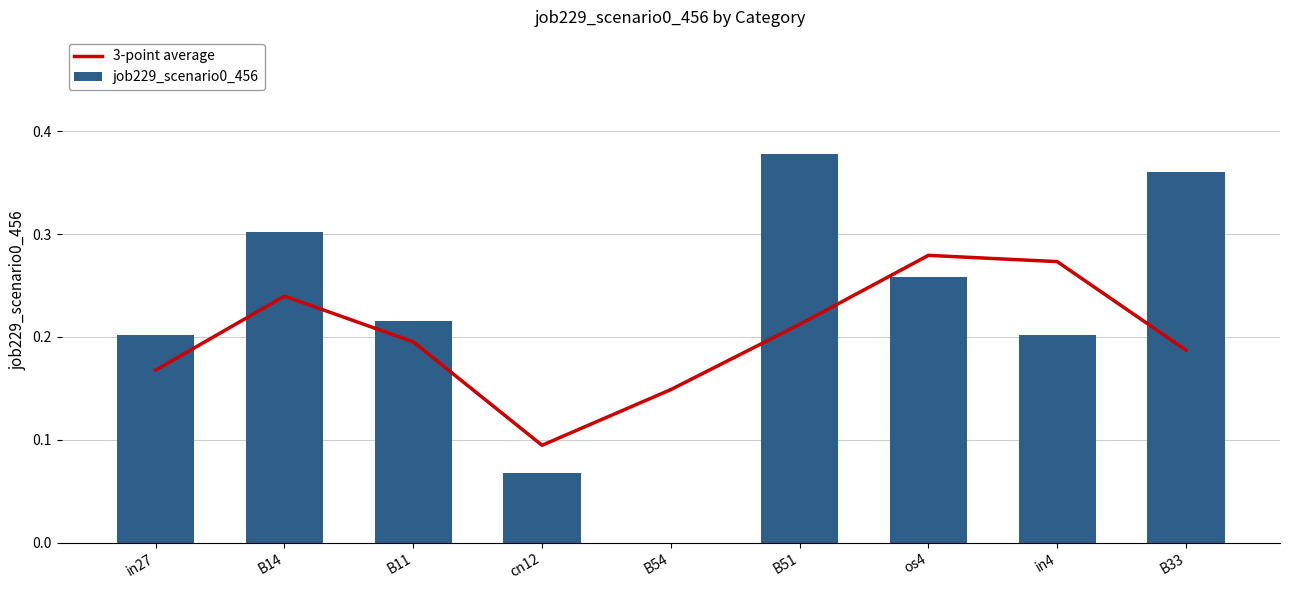

Count the number of categories in the chart.

9